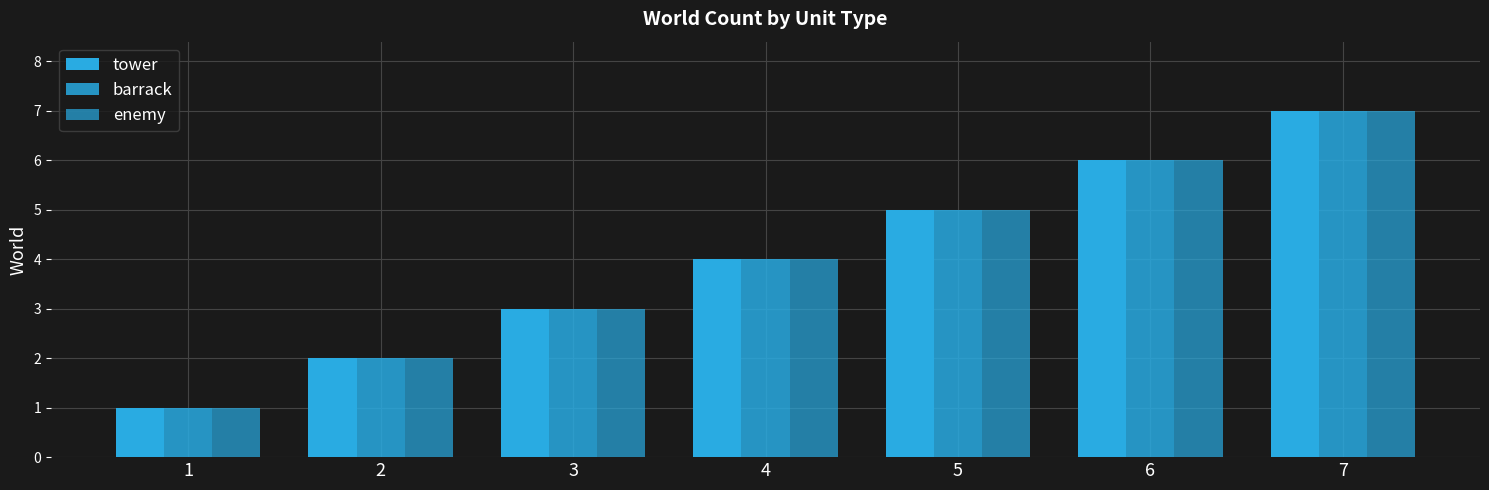

How many bars are there in total?

21